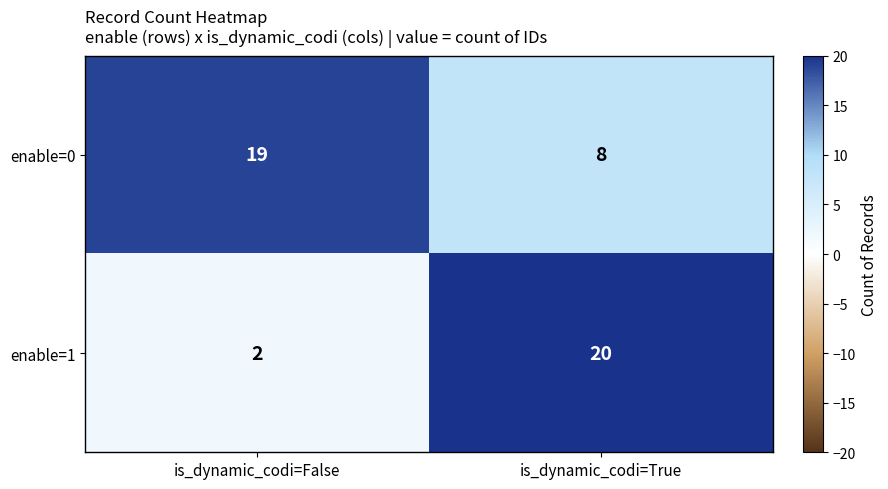

How many categories are shown in the chart?

2